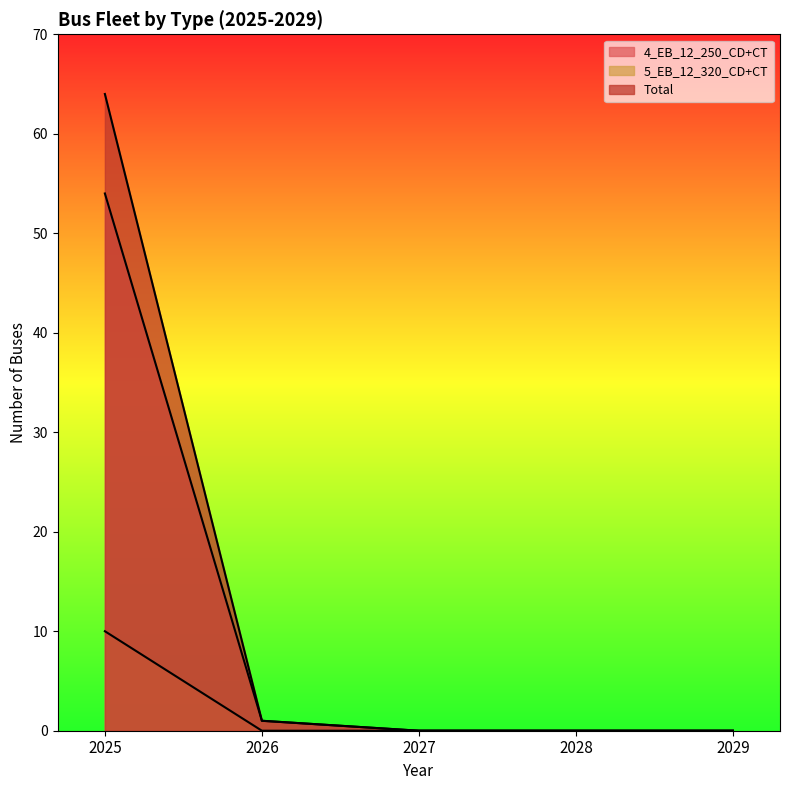

At which label does 5_EB_12_320_CD+CT reach its peak?

2025